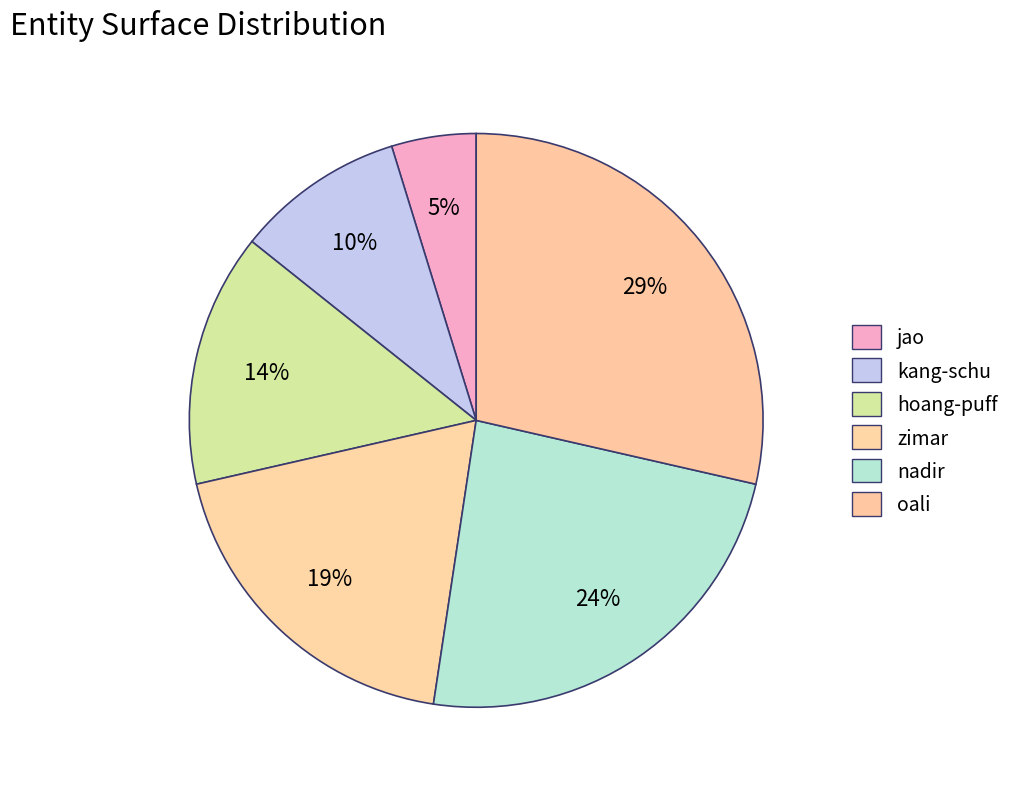

Which slice is the smallest?

jao